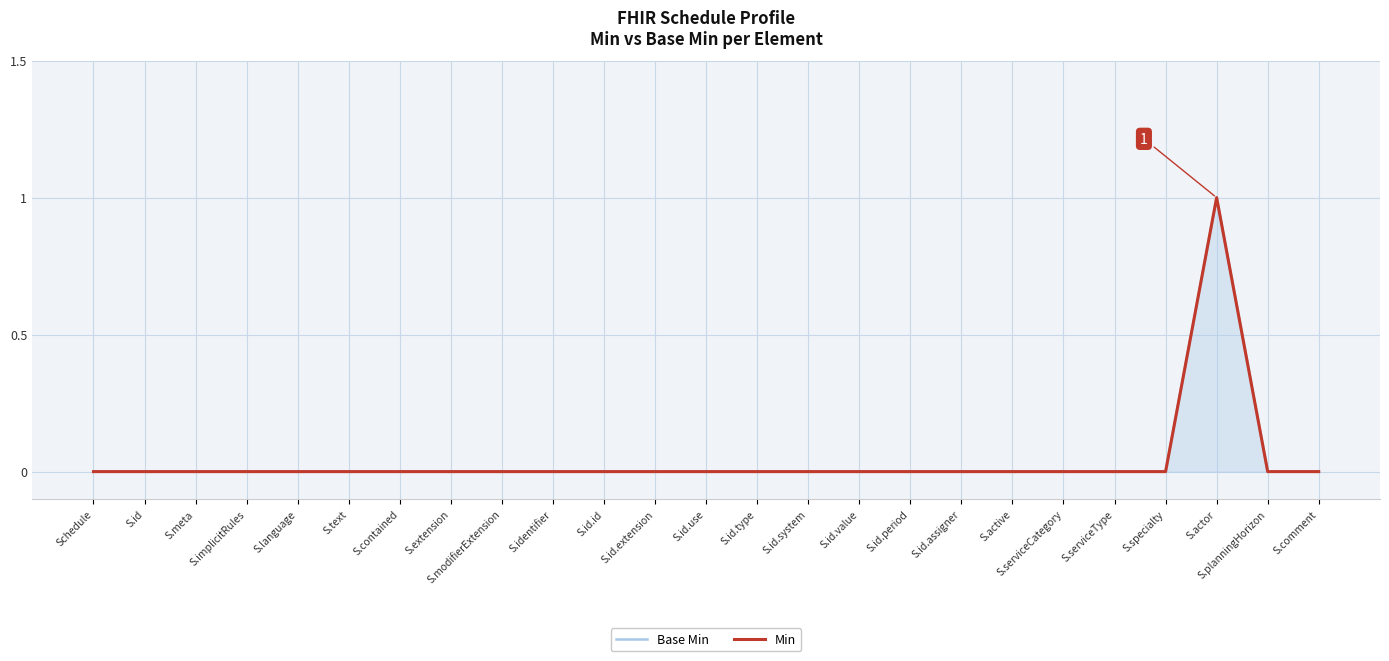

List the labels in order of Min value, largest first.

S.actor, Schedule, S.id, S.meta, S.implicitRules, S.language, S.text, S.contained, S.extension, S.modifierExtension, S.identifier, S.id.id, S.id.extension, S.id.use, S.id.type, S.id.system, S.id.value, S.id.period, S.id.assigner, S.active, S.serviceCategory, S.serviceType, S.specialty, S.planningHorizon, S.comment